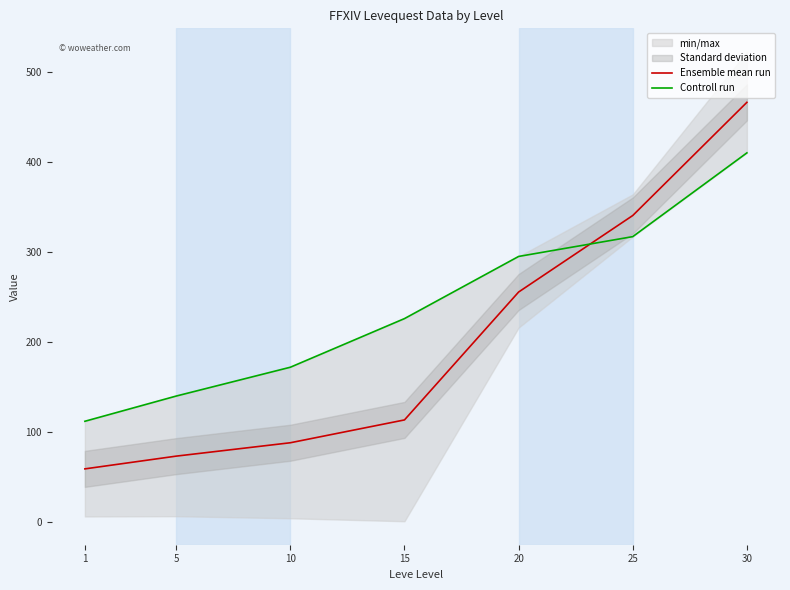

Does the chart display data point markers on the line(s)?

No